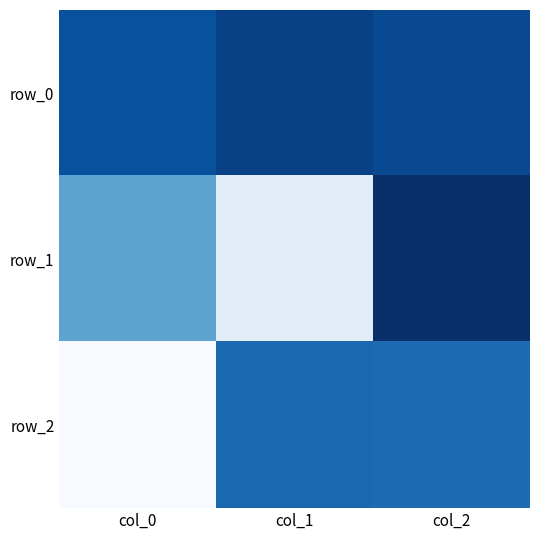

At col_1, list the series in order from smallest to largest.

row_0, row_2, row_1